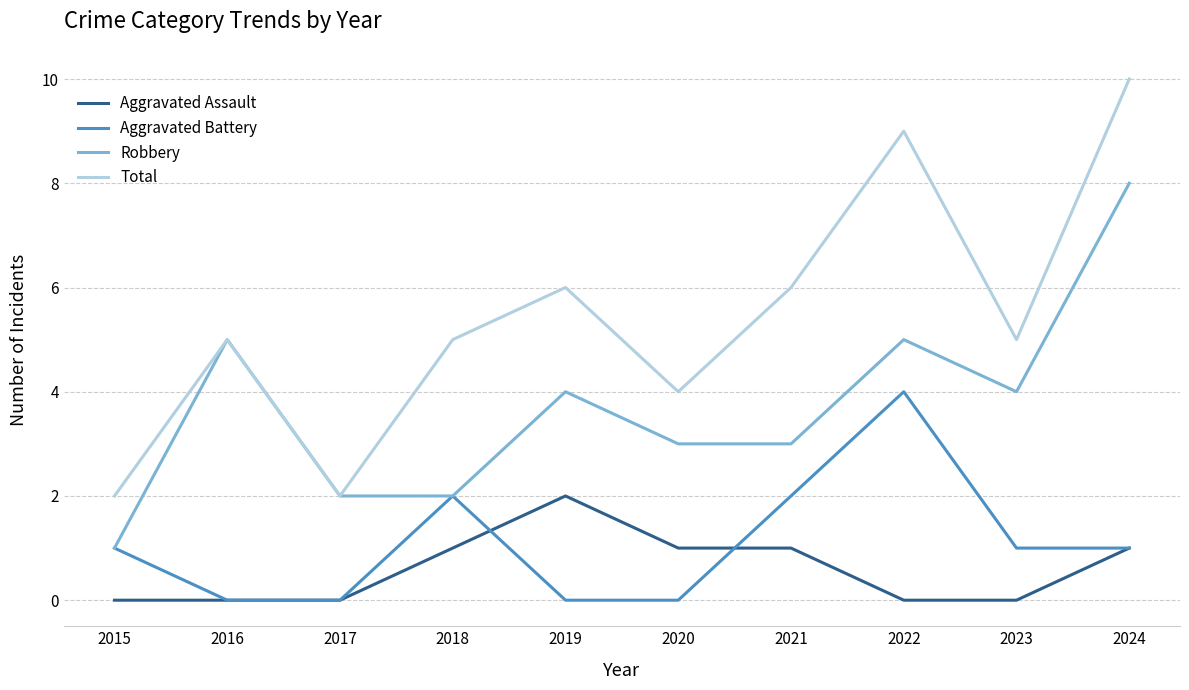

What is the total value across all series at 2017?

4